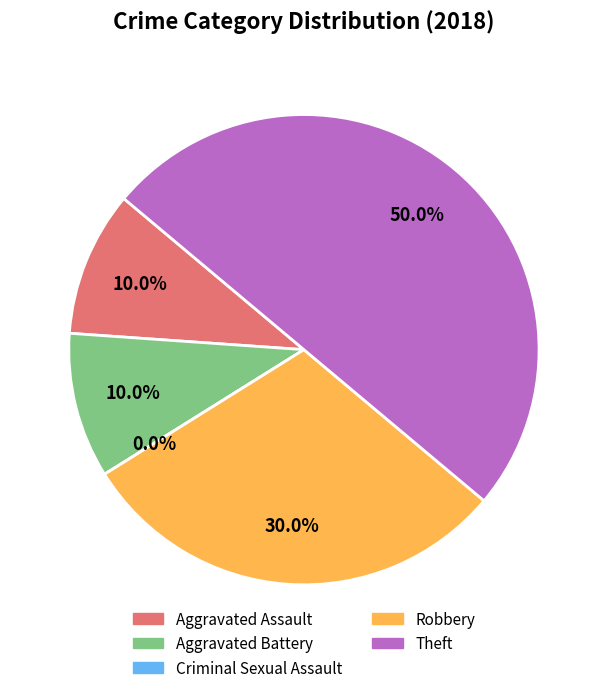

Does any single category account for the majority?

No